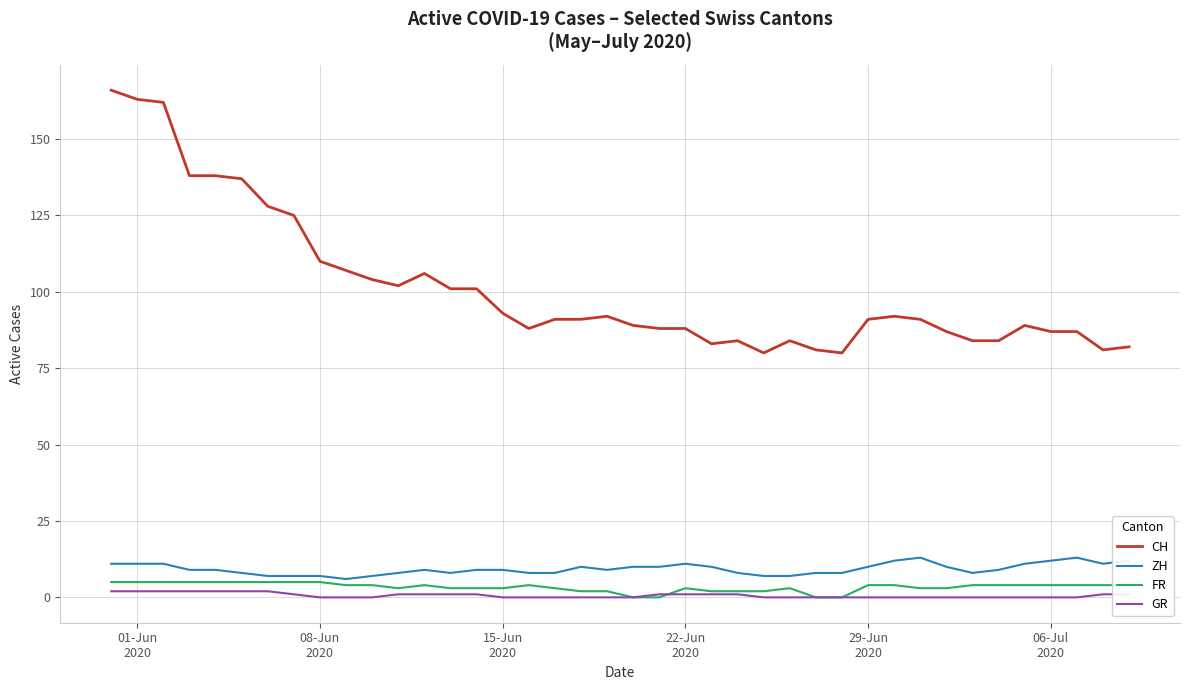

What is the maximum value for ZH?

13